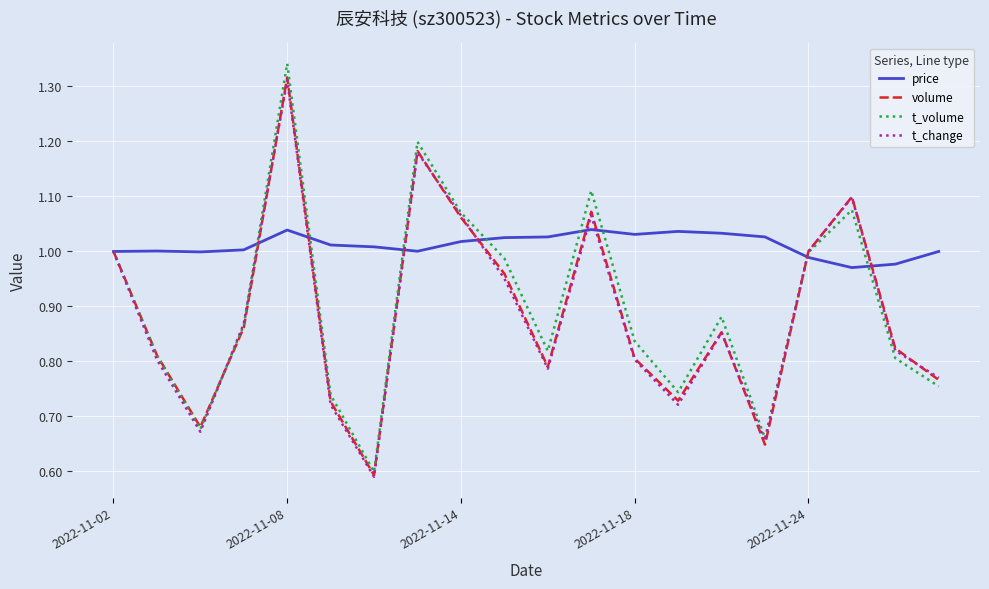

Which series has the largest range (max minus min)?

t_volume